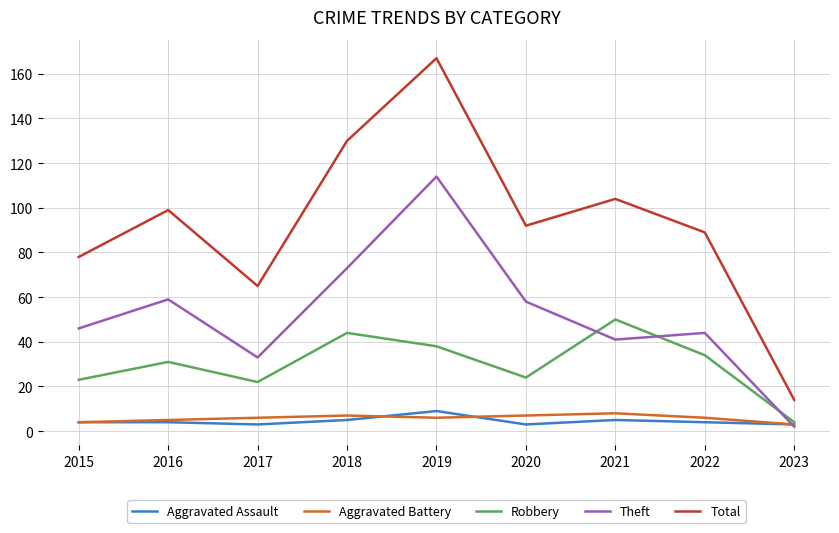

Is the value of Total at 2018 greater than the value of Theft at 2015?

Yes